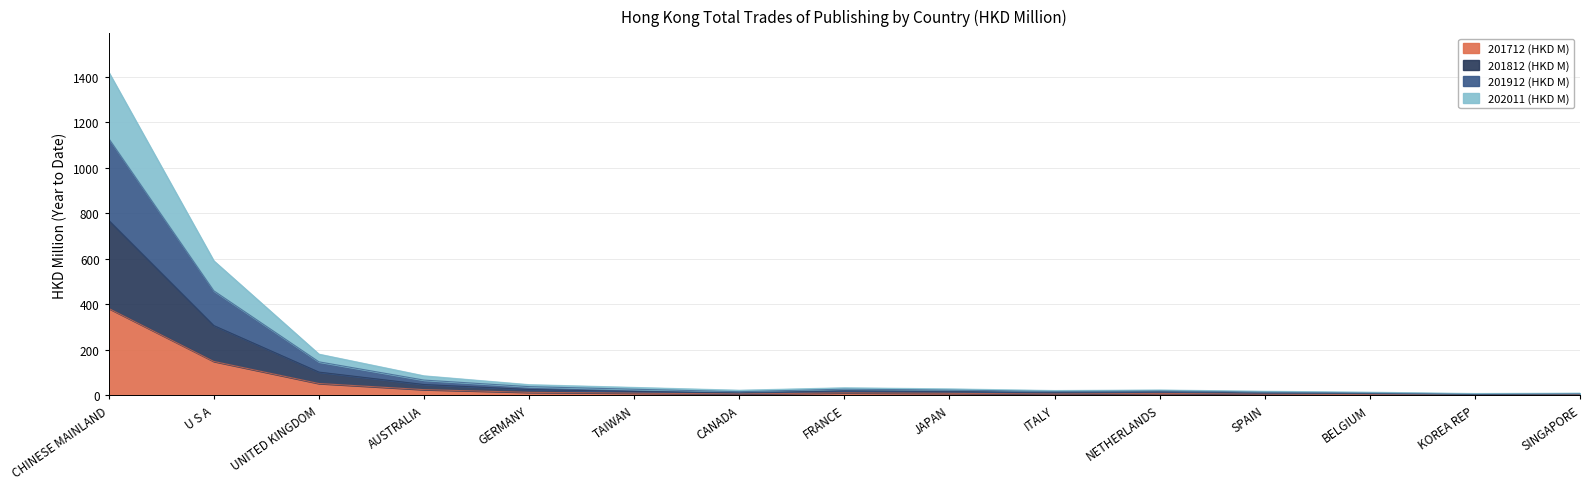

What is the label of the 3rd point from the right?

BELGIUM